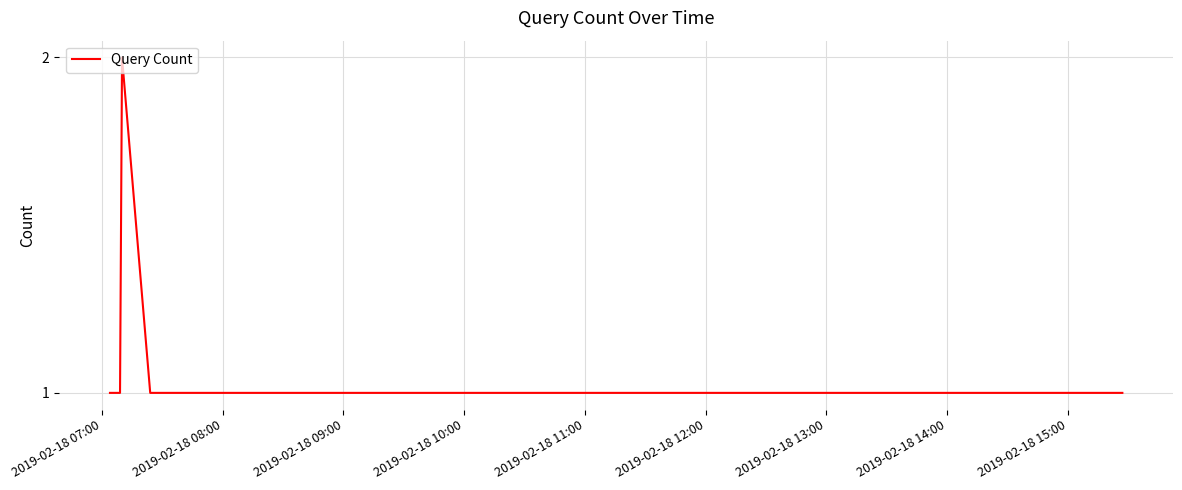

What is the sum of all values?

6